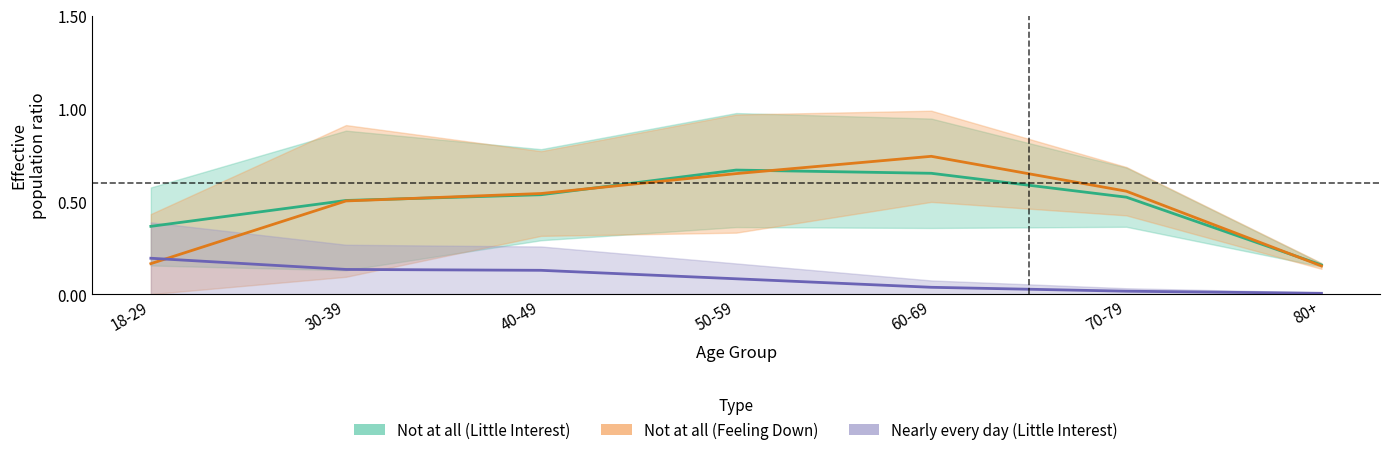

What is the label of the 2nd point from the left?

30-39